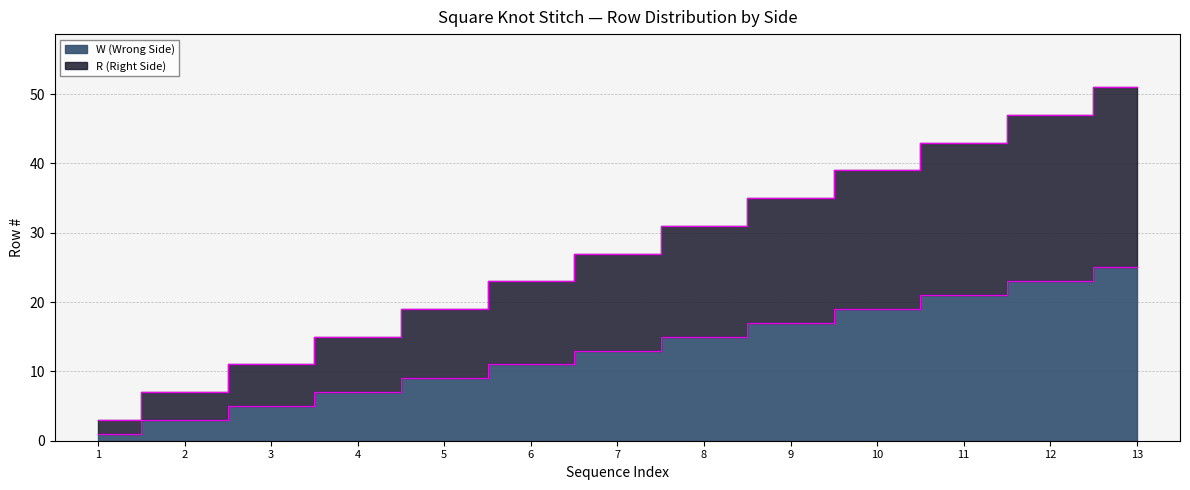

Reading left to right, what are all the values shown in this chart?

W (Wrong Side): 1=1	2=3	3=5	4=7	5=9	6=11	7=13	8=15	9=17	10=19	11=21	12=23	13=25
R (Right Side): 1=3	2=7	3=11	4=15	5=19	6=23	7=27	8=31	9=35	10=39	11=43	12=47	13=51